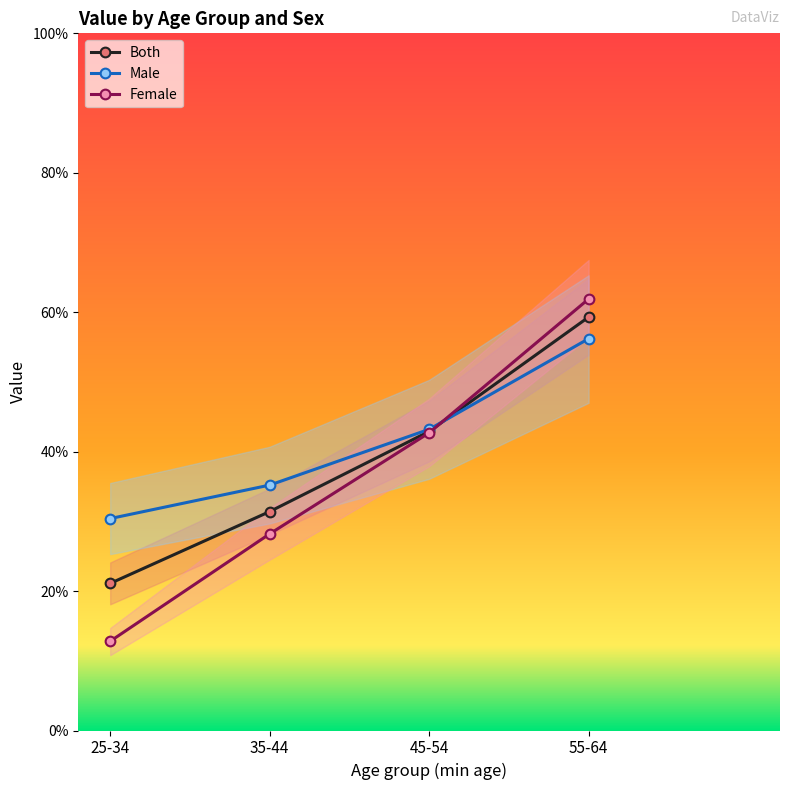

What is the label of the 3rd point from the right?

35-44